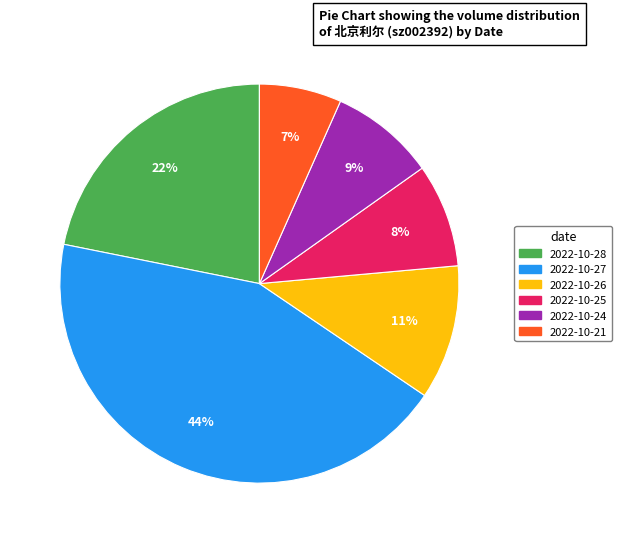

Between 2022-10-21 and 2022-10-27, which is larger?

2022-10-27